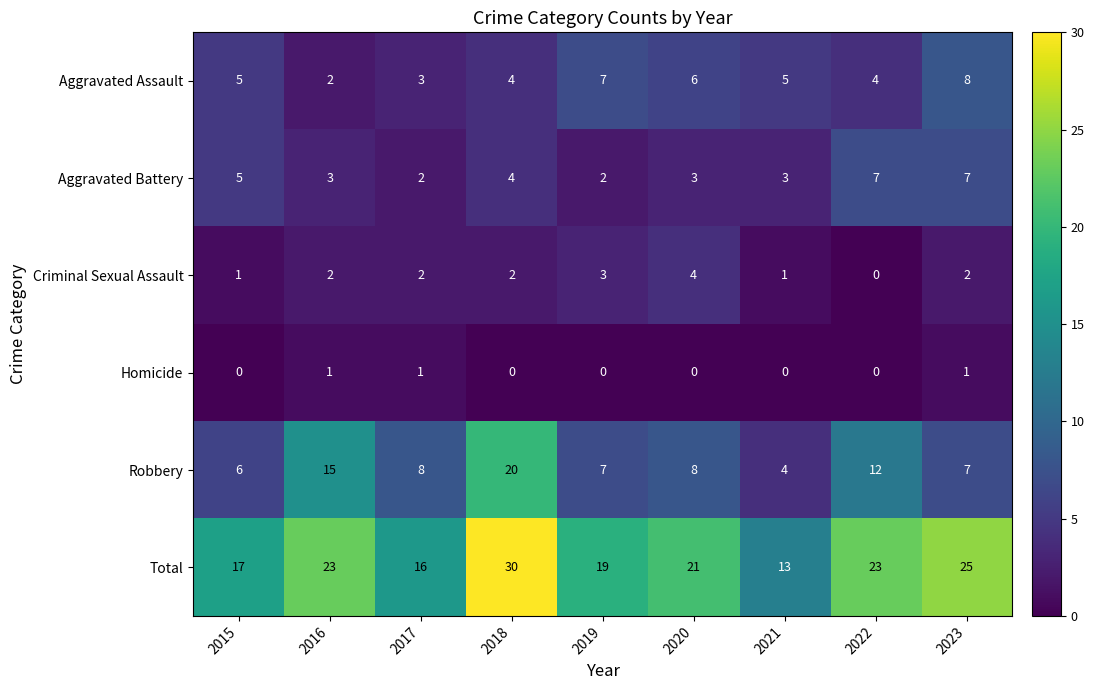

Rank the series at 2020 from lowest to highest value.

Homicide, Aggravated Battery, Criminal Sexual Assault, Aggravated Assault, Robbery, Total